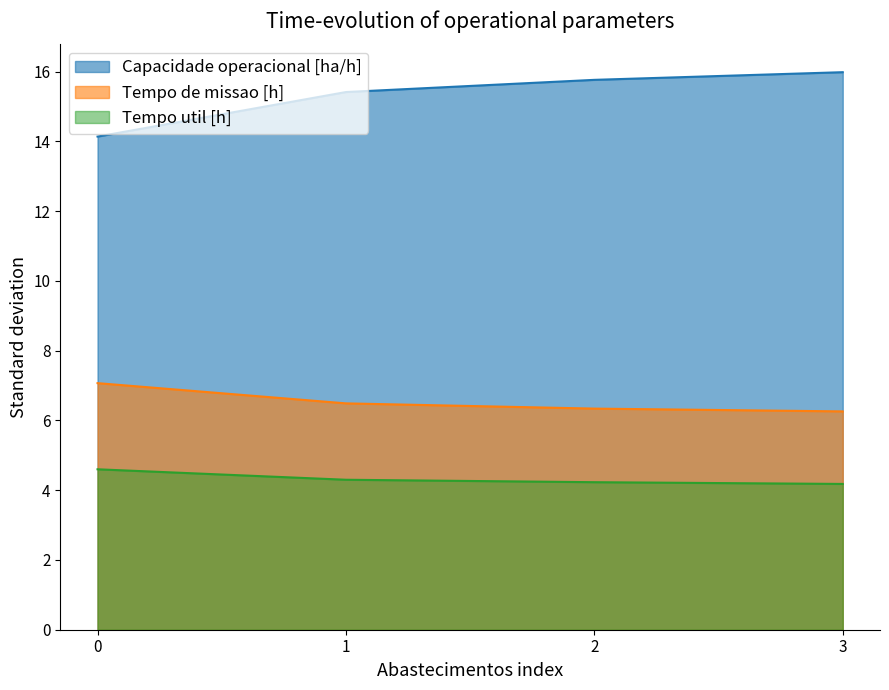

Is the value of Capacidade operacional [ha/h] at 3 greater than the value of Tempo de missao [h] at 2?

Yes